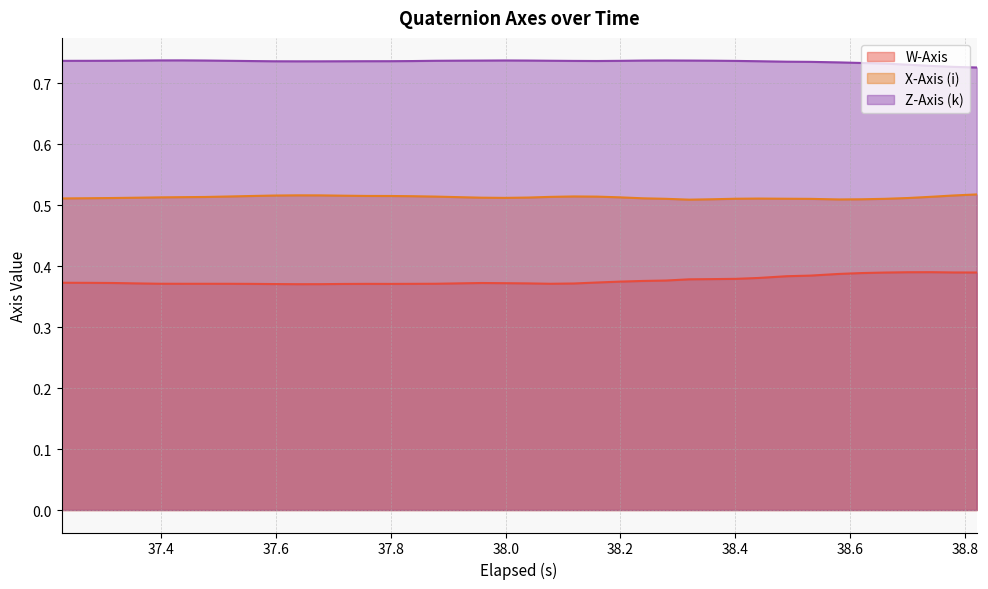

Reading left to right, list all the values displayed in this chart.

W-Axis: 0.4	0.4	0.4	0.4	0.4	0.4	0.4	0.4	0.4	0.4	0.4	0.4	0.4	0.4	0.4	0.4	0.4	0.4	0.4	0.4	0.4	0.4	0.4	0.4	0.4	0.4	0.4	0.4	0.4	0.4	0.4	0.4	0.4	0.4	0.4	0.4	0.4	0.4	0.4	0.4
X-Axis (i): 0.5	0.5	0.5	0.5	0.5	0.5	0.5	0.5	0.5	0.5	0.5	0.5	0.5	0.5	0.5	0.5	0.5	0.5	0.5	0.5	0.5	0.5	0.5	0.5	0.5	0.5	0.5	0.5	0.5	0.5	0.5	0.5	0.5	0.5	0.5	0.5	0.5	0.5	0.5	0.5
Z-Axis (k): 0.7	0.7	0.7	0.7	0.7	0.7	0.7	0.7	0.7	0.7	0.7	0.7	0.7	0.7	0.7	0.7	0.7	0.7	0.7	0.7	0.7	0.7	0.7	0.7	0.7	0.7	0.7	0.7	0.7	0.7	0.7	0.7	0.7	0.7	0.7	0.7	0.7	0.7	0.7	0.7